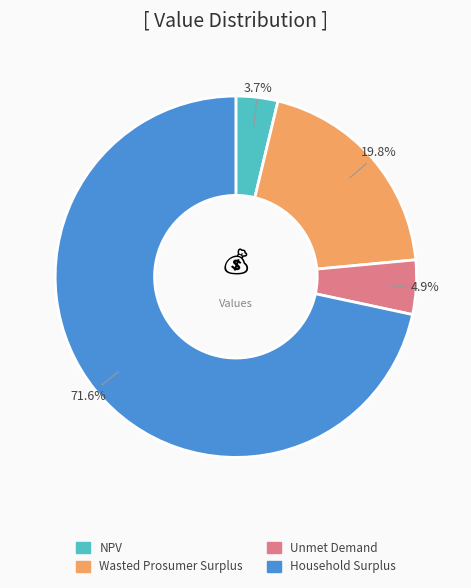

Which has a higher value, Wasted Prosumer Surplus or Unmet Demand?

Wasted Prosumer Surplus